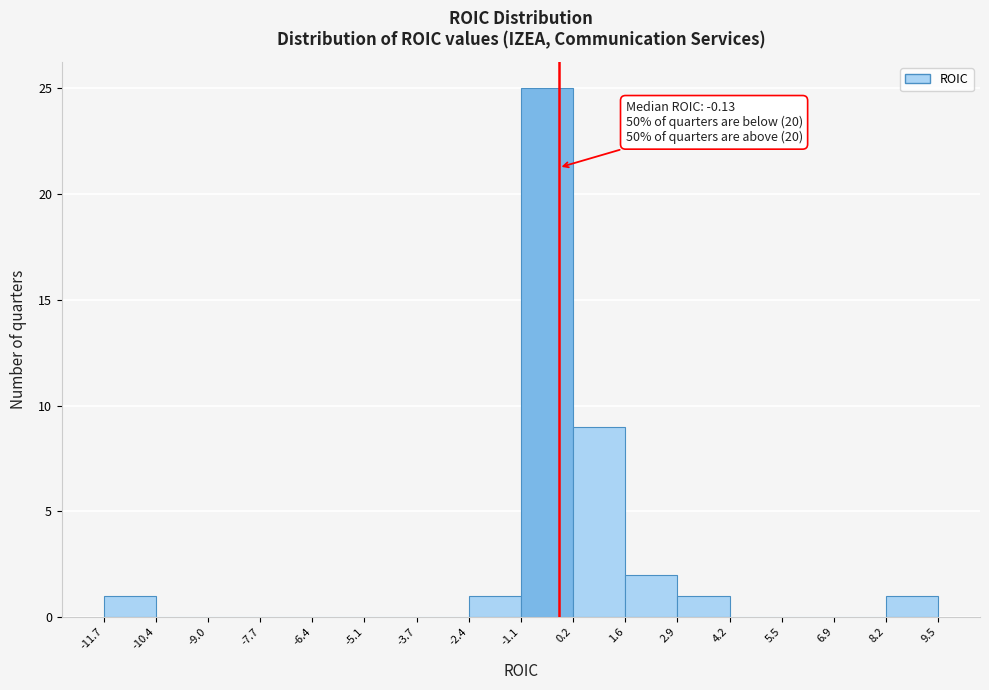

Over which range of the x-axis is the bar tallest?

-1.1 to 0.2